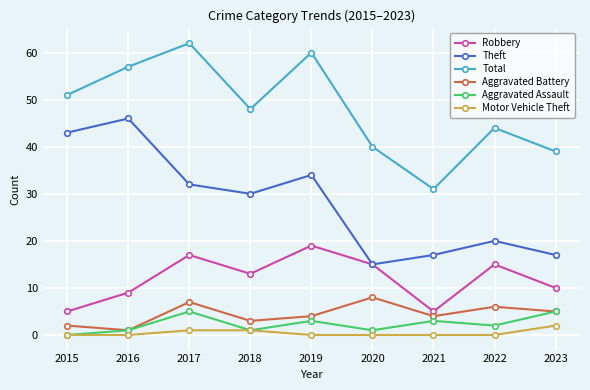

What is the total value across all series at 2016?

114